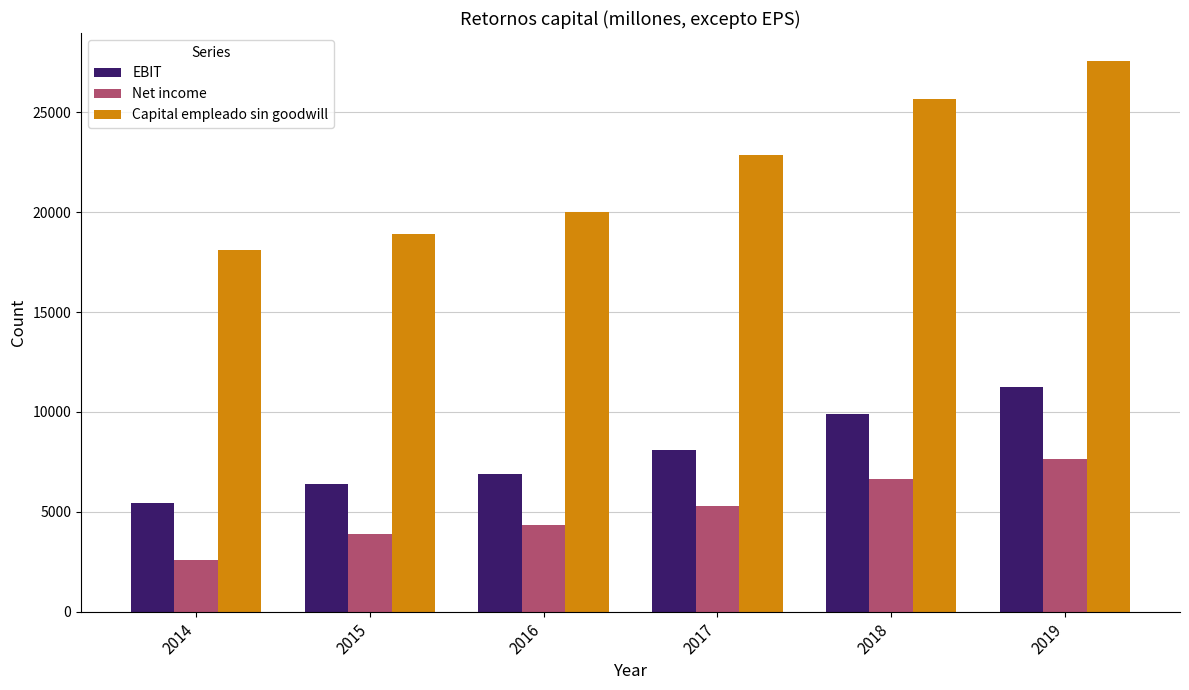

What is the greatest value displayed?

27600